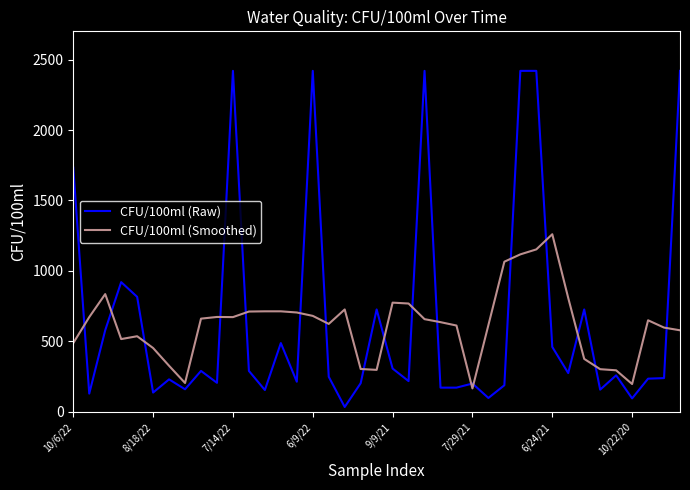

Which series ends up on top after the final intersection of CFU/100ml (Raw) and CFU/100ml (Smoothed)?

CFU/100ml (Raw)